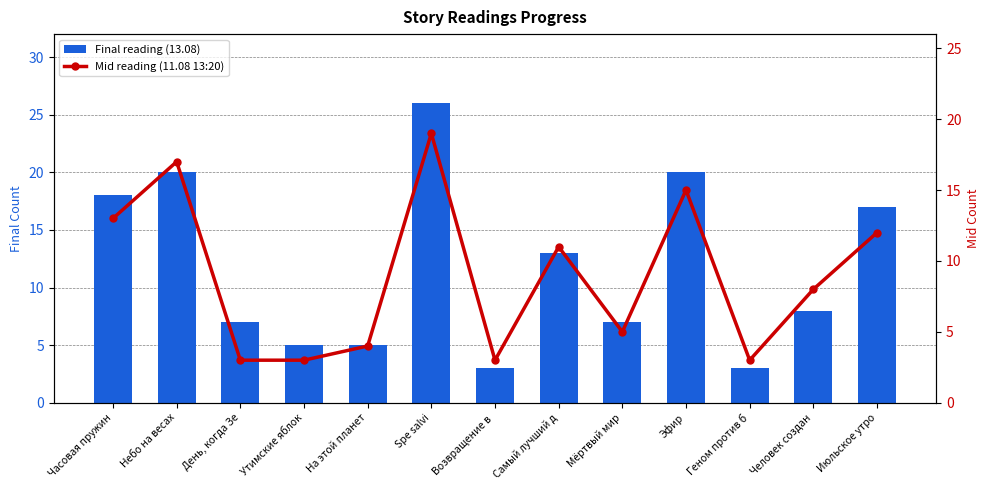

What is the greatest value displayed?

26